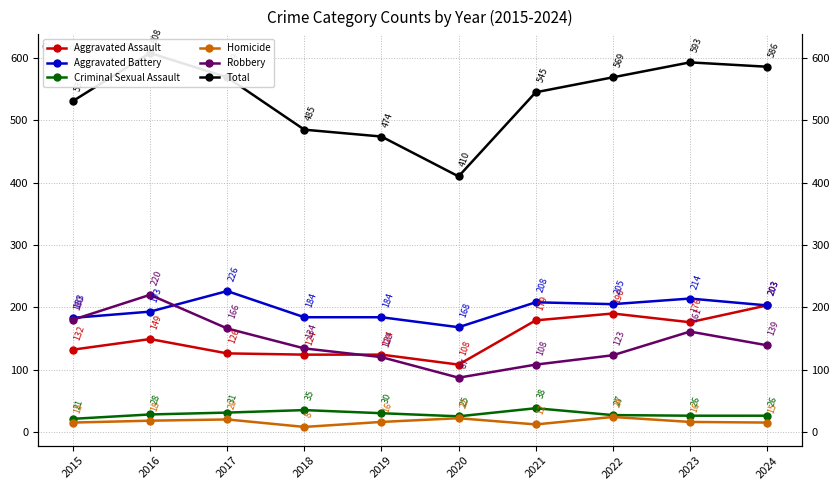

Reading left to right, list all the values displayed in this chart.

Aggravated Assault: 132	149	126	124	124	108	179	190	176	203
Aggravated Battery: 183	193	226	184	184	168	208	205	214	203
Criminal Sexual Assault: 21	28	31	35	30	25	38	27	26	26
Homicide: 15	18	20	8	16	22	12	24	16	15
Robbery: 180	220	166	134	120	87	108	123	161	139
Total: 531	608	569	485	474	410	545	569	593	586